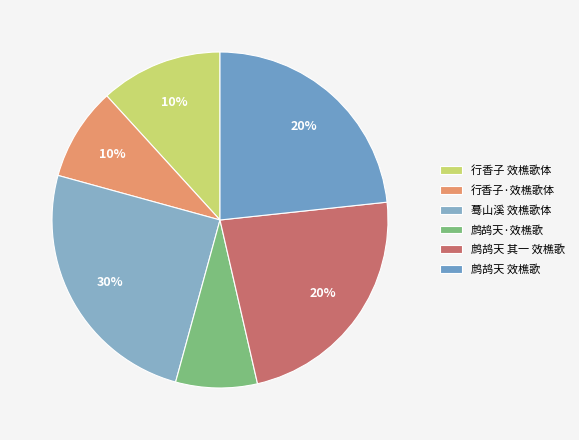

To the nearest percent, what percentage of the pie is 鹧鸪天·效樵歌?

8%